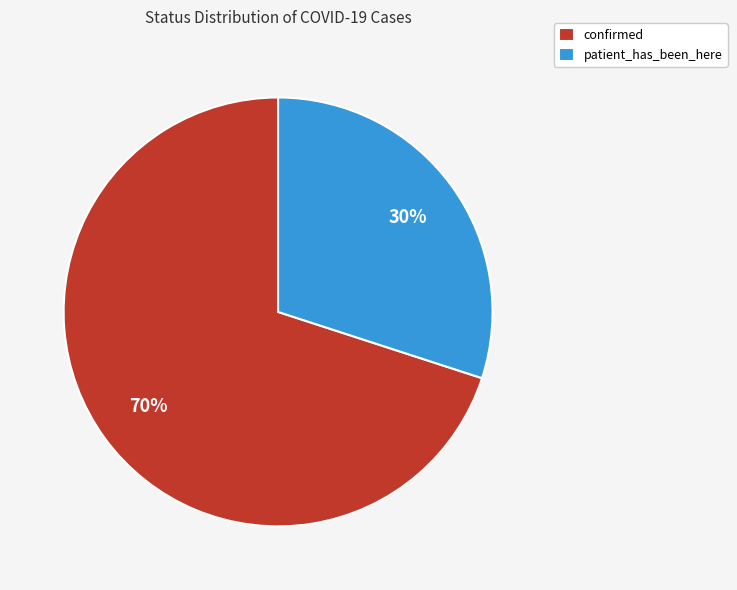

Rank the categories by value from highest to lowest.

confirmed, patient_has_been_here